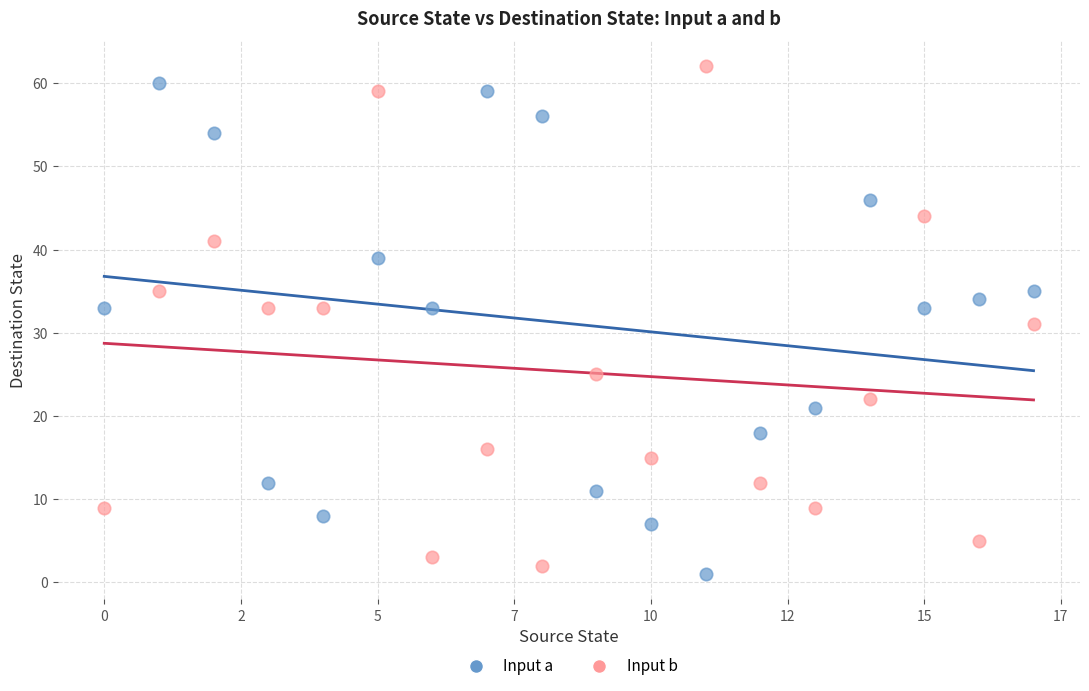

Across all data points, what is the range of Y values (max minus min)?

61